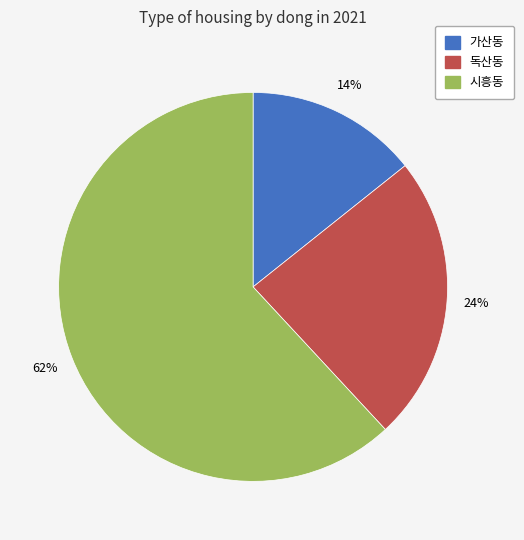

How many segments does this pie chart have?

3